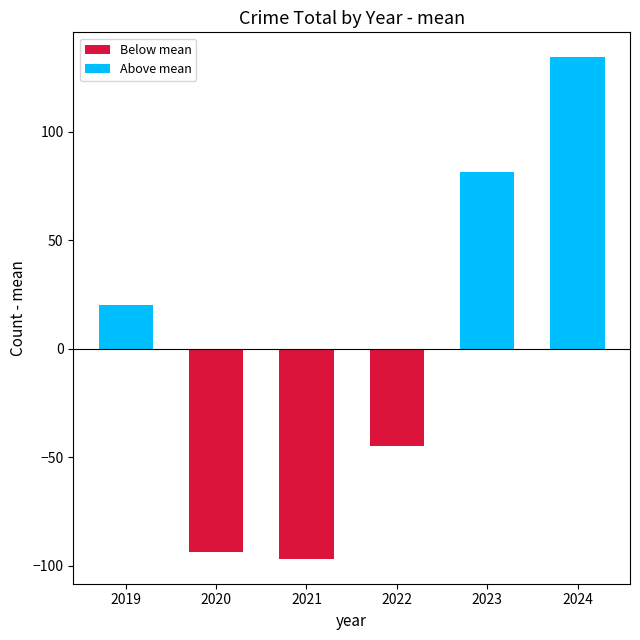

List the labels in order of value, largest first.

2024, 2023, 2019, 2022, 2020, 2021